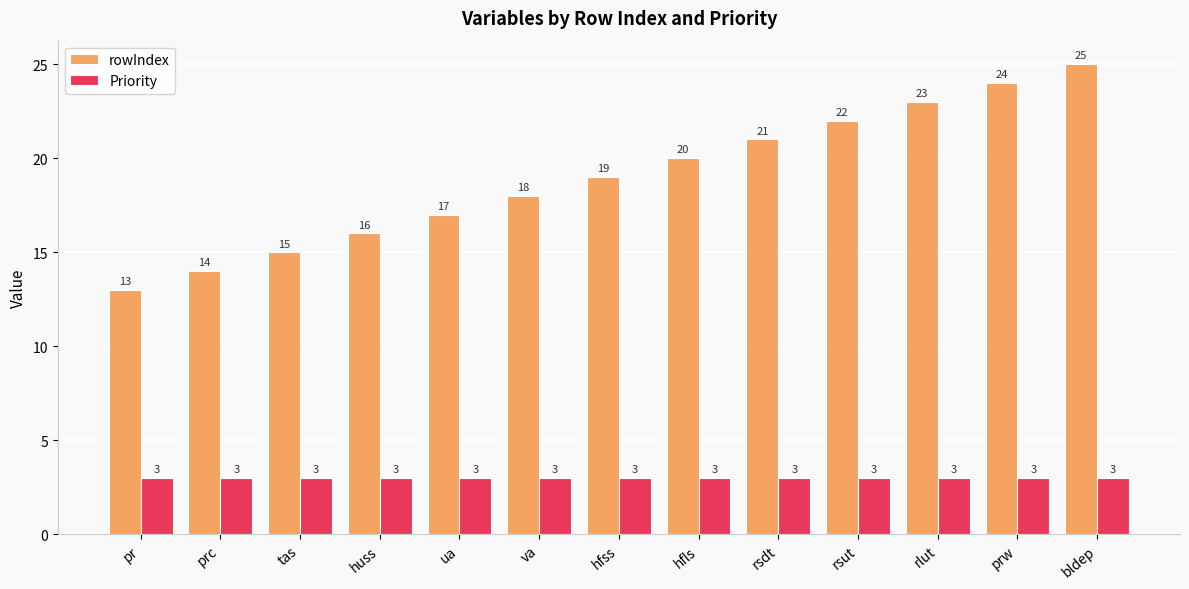

What is the value of the Priority bar at the 12th from the left?

3